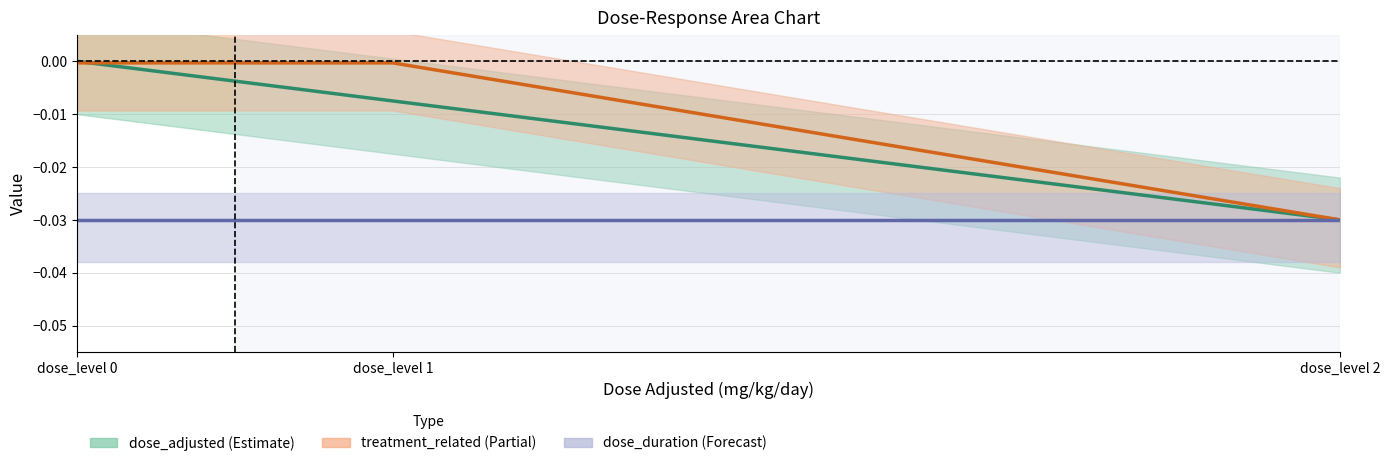

List the labels in order of dose_adjusted value, smallest first.

dose_level 2, dose_level 1, dose_level 0